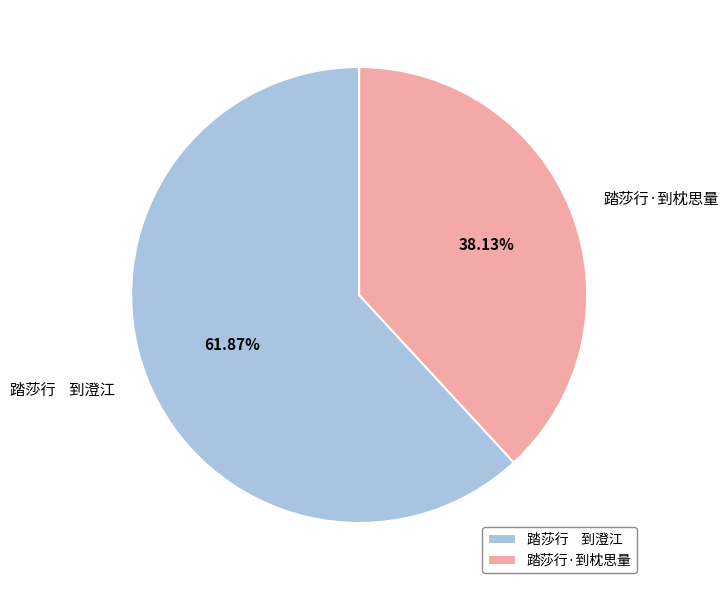

Which slice is the largest?

踏莎行 到澄江